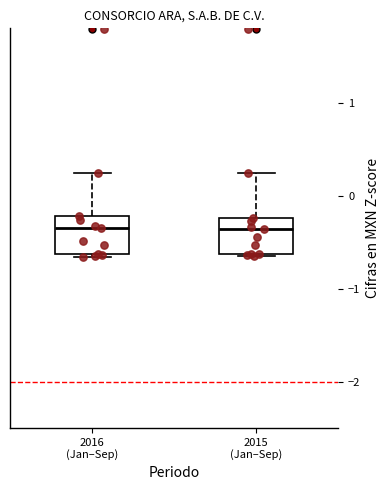

Reading left to right, transcribe this box plot: for each box, give where its median line is, the range the box spans, and where its two whiskers end, as read against the y-axis. The values are not printed on the chart, so give them approximately, as read against the axis.

2016 (Jan–Sep): median -0.3, box -0.6 to -0.2, whiskers -0.7 to 0.2
2015 (Jan–Sep): median -0.4, box -0.6 to -0.2, whiskers -0.6 to 0.2